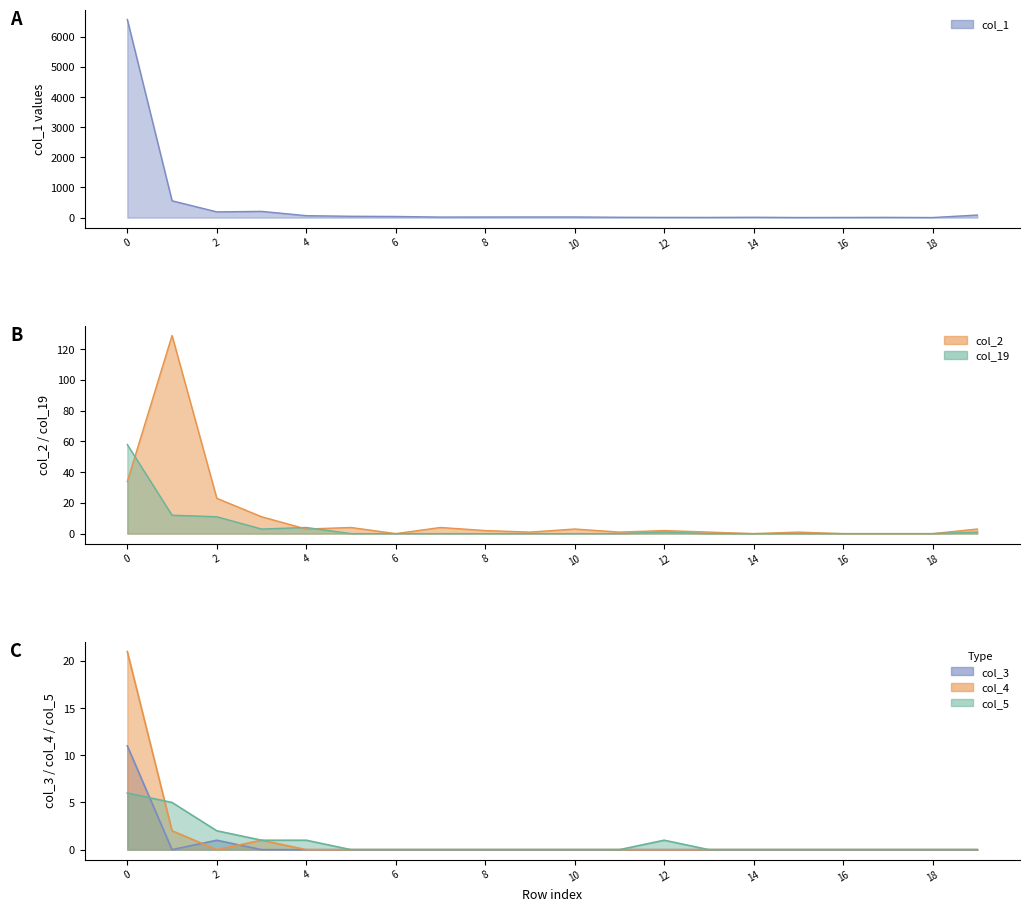

At which label does col_4 reach its minimum?

2